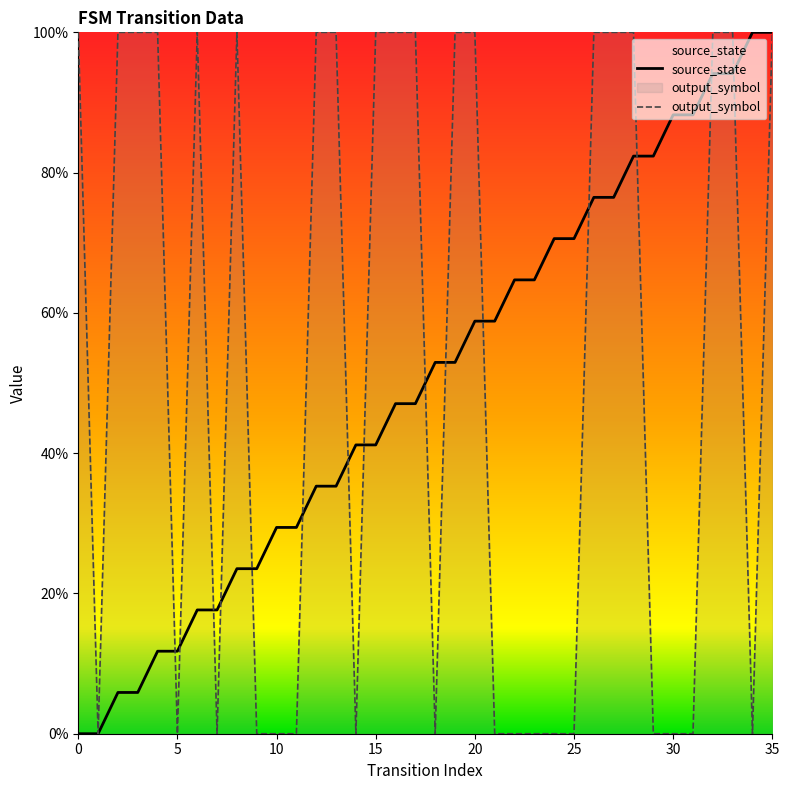

What is the difference between the second highest and second lowest values in the source_state series?

1.0